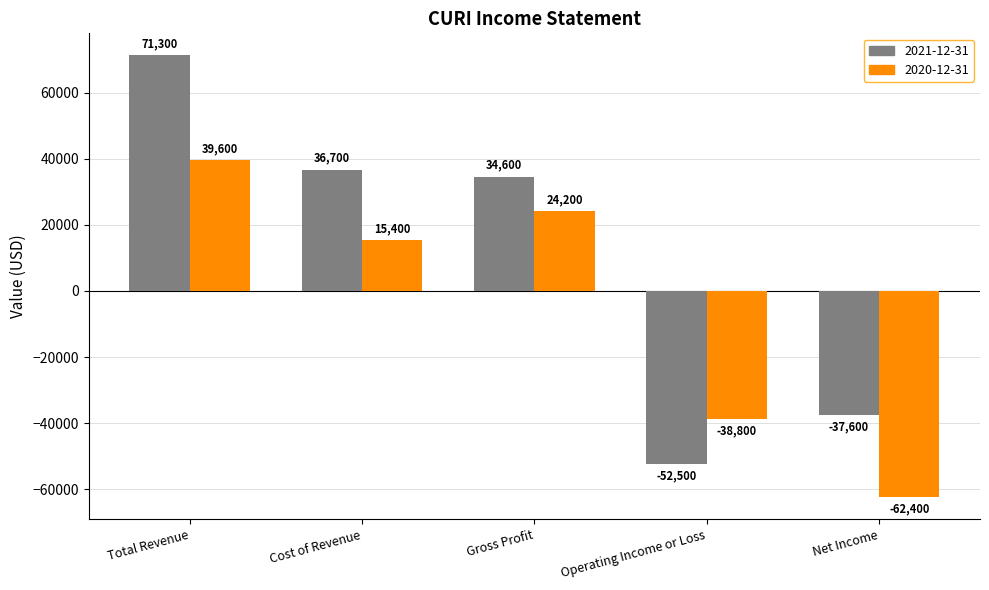

Count the number of categories in the chart.

5